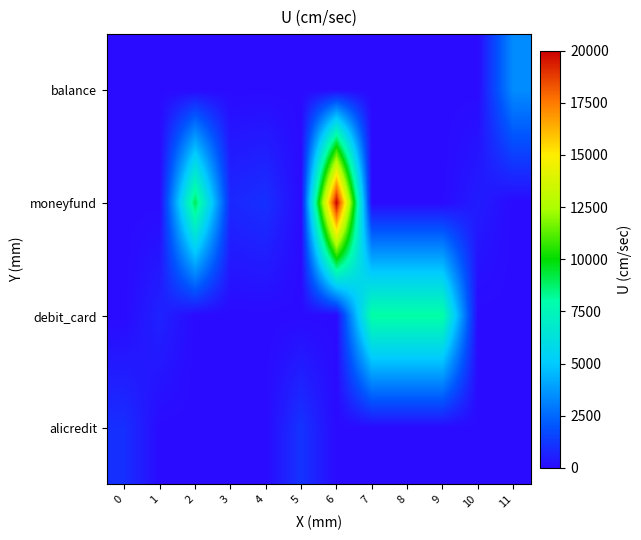

Reading left to right, extract all data points from this chart.

alicredit: 0=978	1=0	2=0	3=0	4=0	5=1098	6=0	7=0	8=0	9=0	10=0	11=0
debit_card: 0=0	1=648	2=0	3=0	4=0	5=0	6=0	7=8100	8=8100	9=8100	10=0	11=0
moneyfund: 0=0	1=0	2=9000	3=789	4=1000	5=0	6=20000	7=0	8=0	9=0	10=500	11=0
balance: 0=0	1=0	2=0	3=0	4=0	5=0	6=0	7=0	8=0	9=0	10=0	11=3415